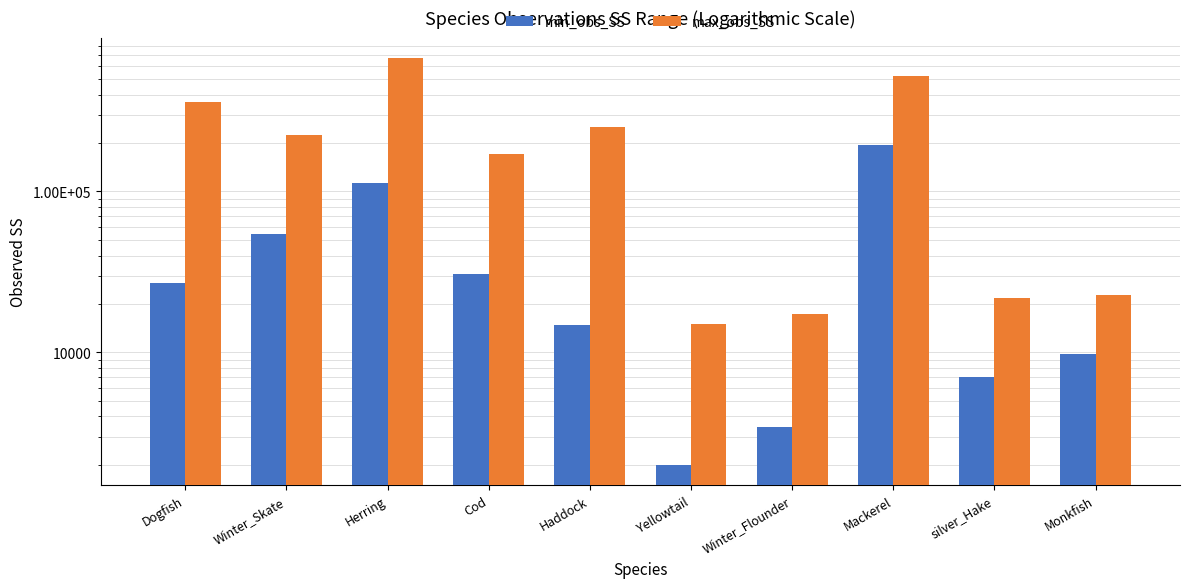

What is the difference between the maximum and minimum values in the min_obs_SS series?

193504.0